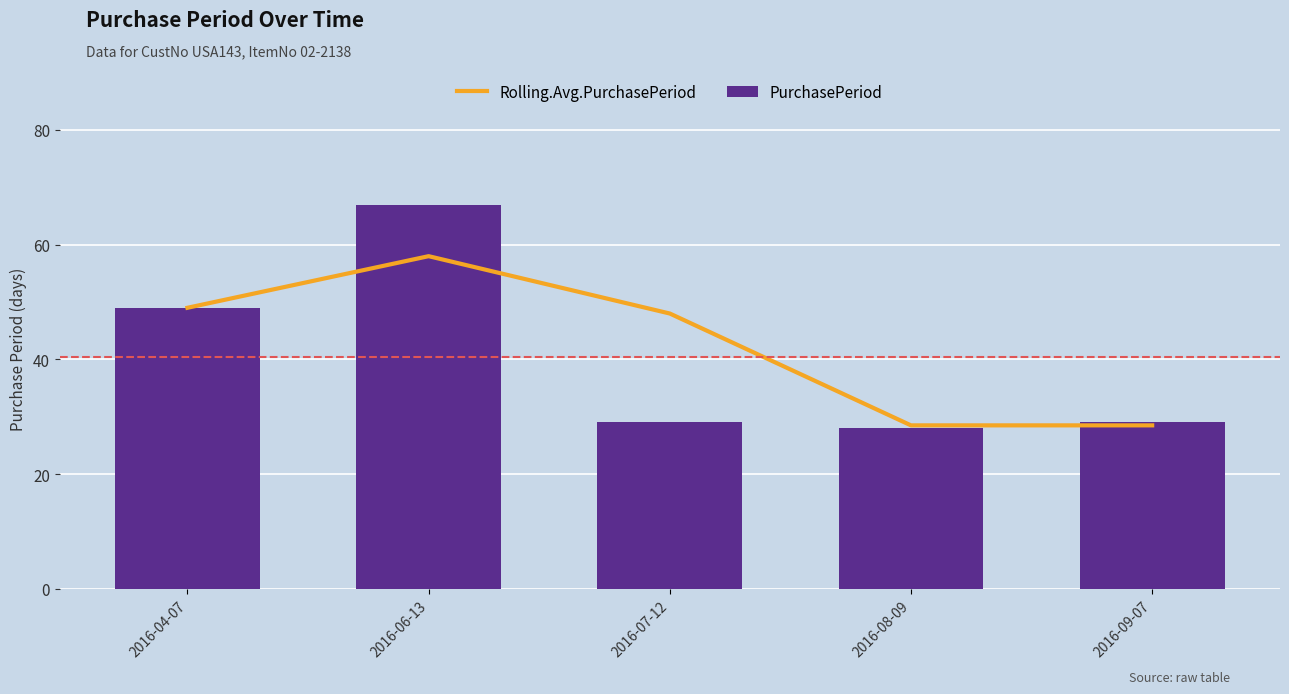

At which category is the sum across all series the highest?

2016-06-13